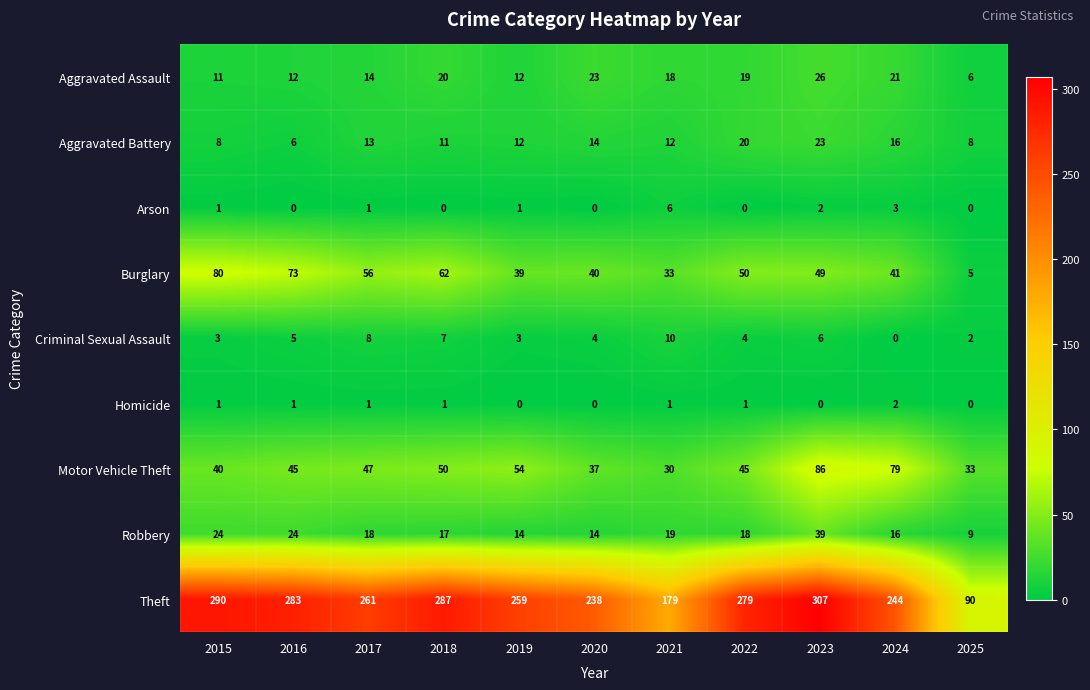

Between 2018 and 2024, which series saw the biggest shift?

Theft